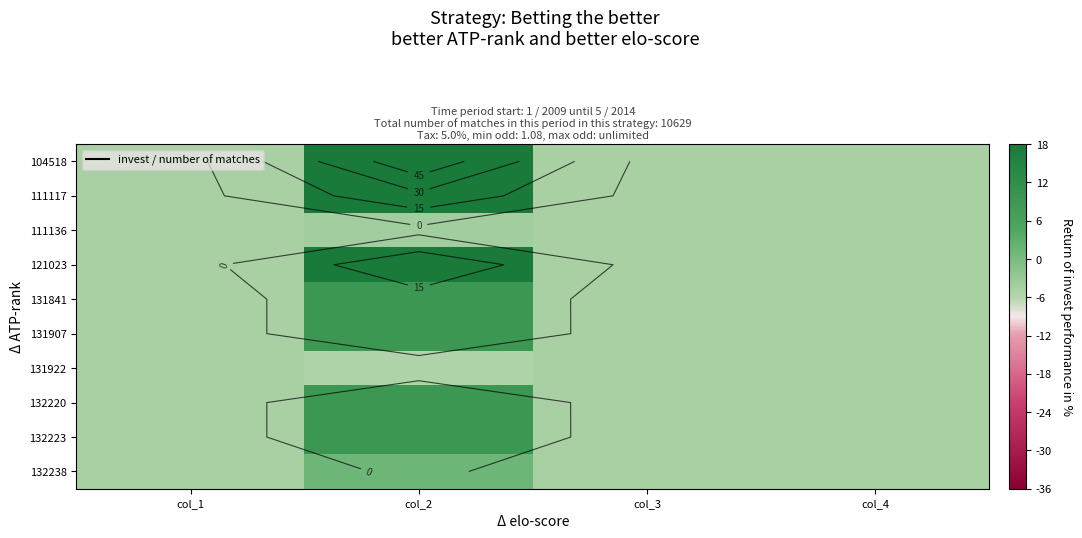

What is the maximum value for 131841?

9.3